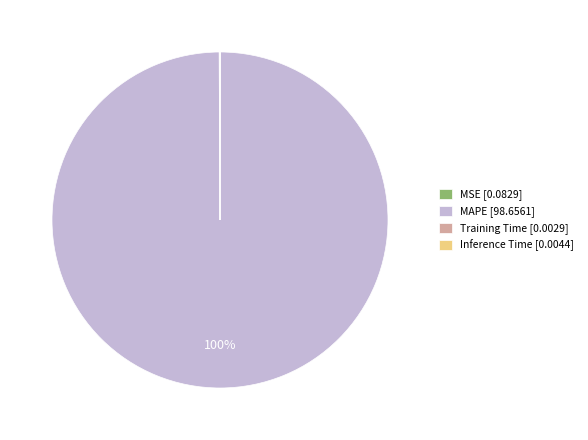

To the nearest percent, what is the average slice percentage?

25%